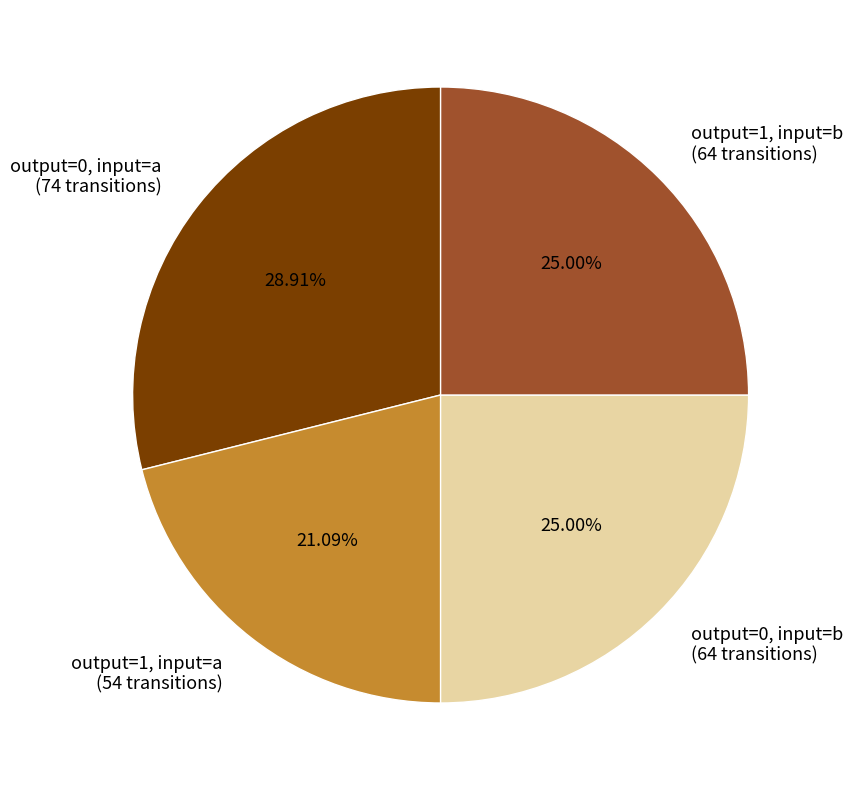

How many segments does this pie chart have?

4